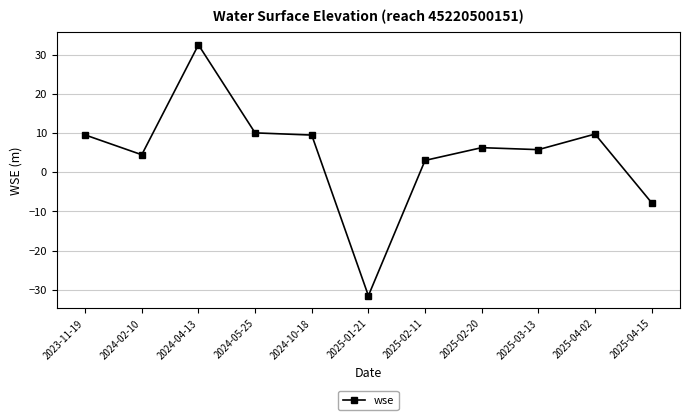

How many categories are shown in the chart?

11